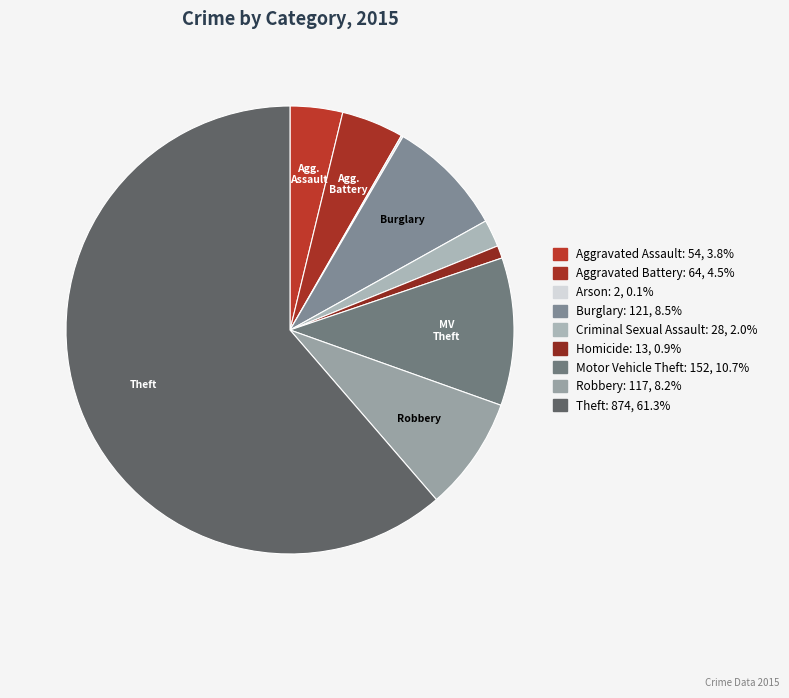

What portion of the pie excludes Motor Vehicle Theft?

89.3%